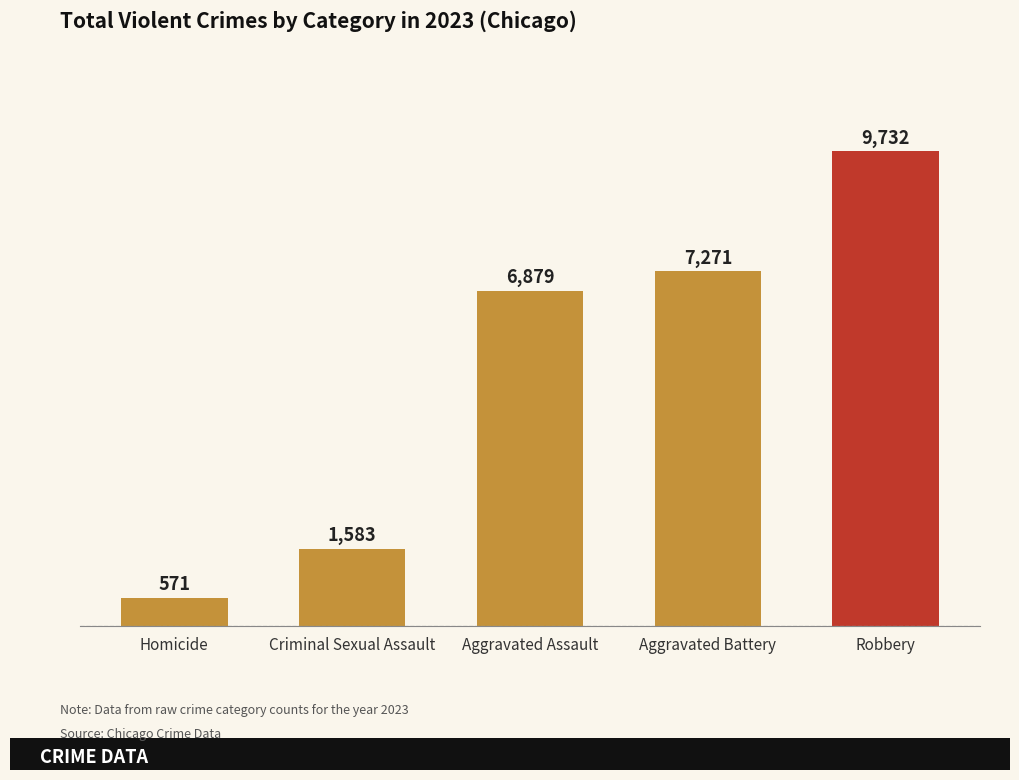

At which label is the value closest to 5151?

Aggravated Assault